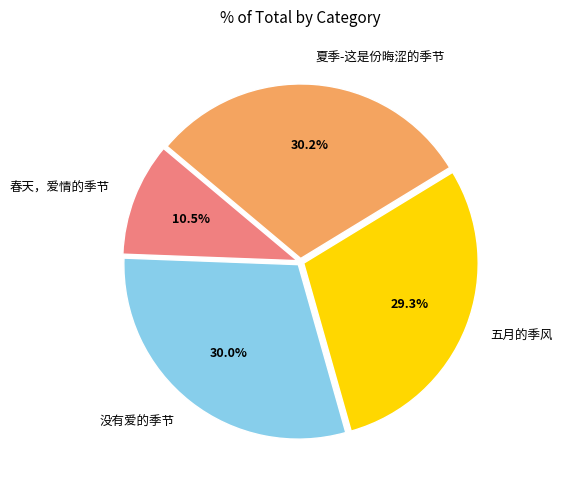

Between 春天，爱情的季节 and 五月的季风, which is larger?

五月的季风